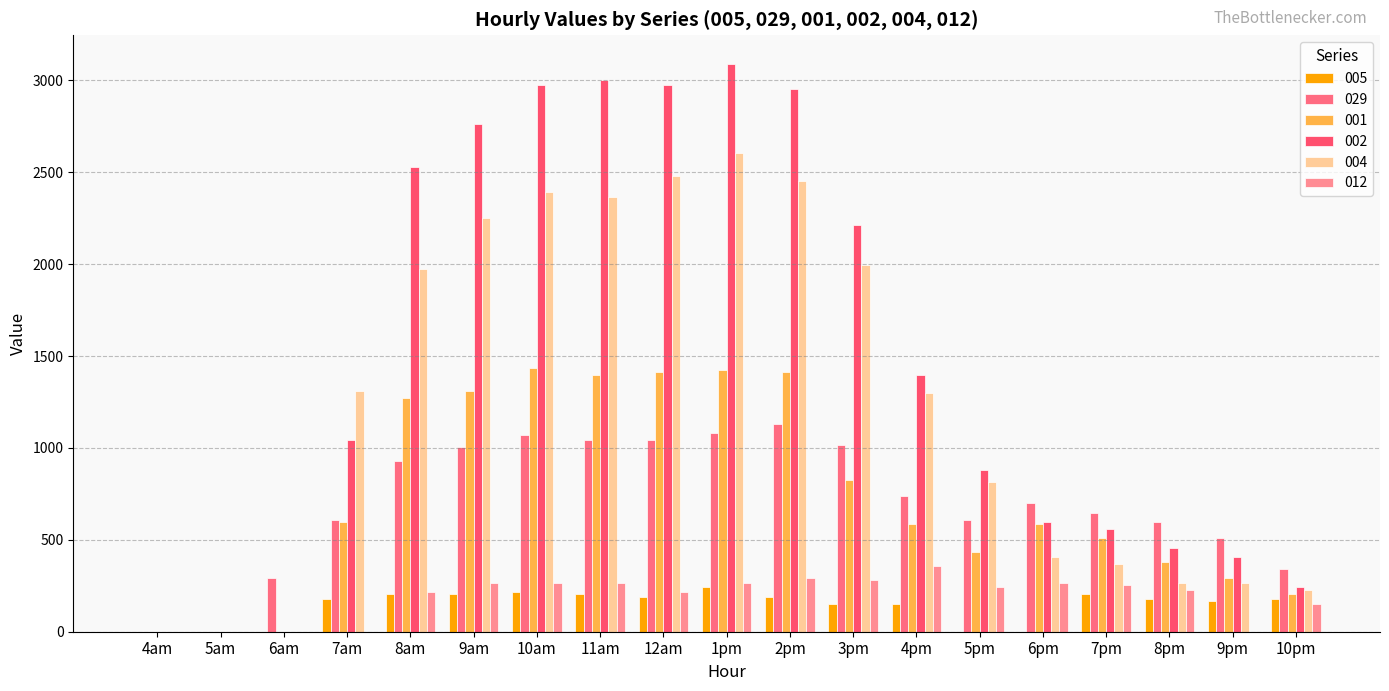

Between 8am and 4pm, which series saw the biggest shift?

002